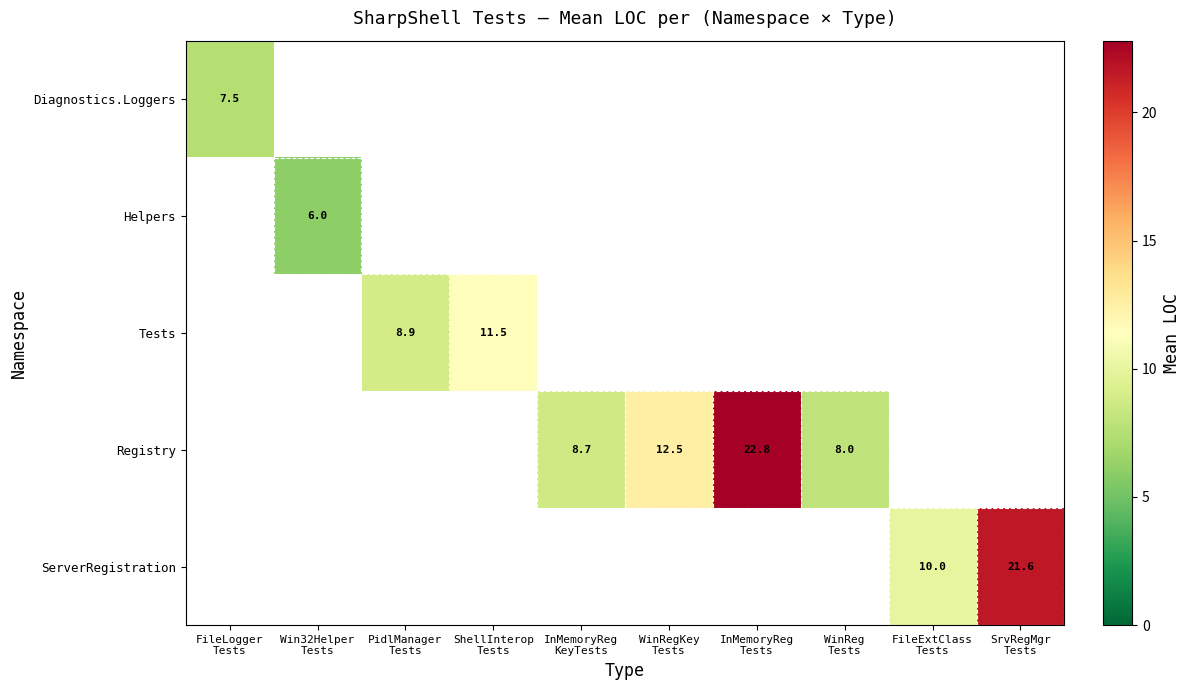

How many series are shown in this chart?

5